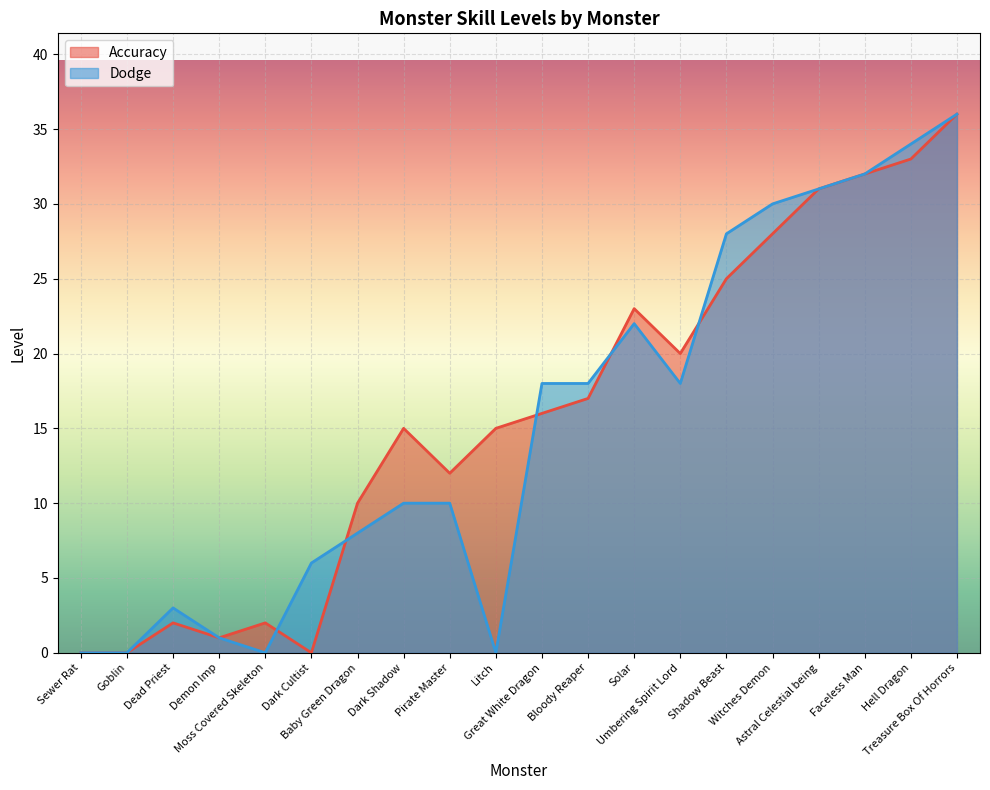

What is the label of the 2nd point from the right?

Hell Dragon